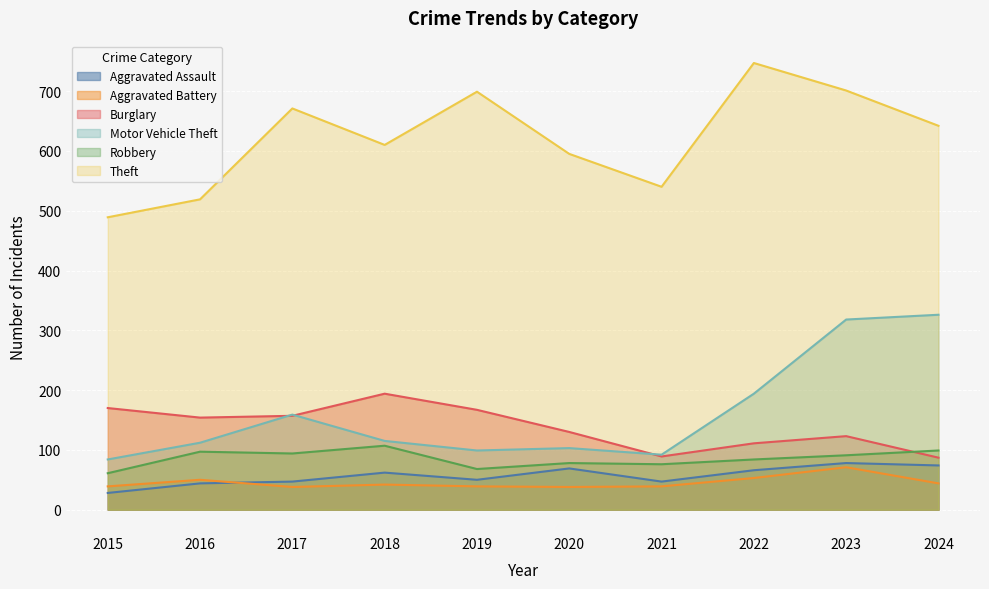

At which category does Aggravated Assault reach its first local peak?

2018